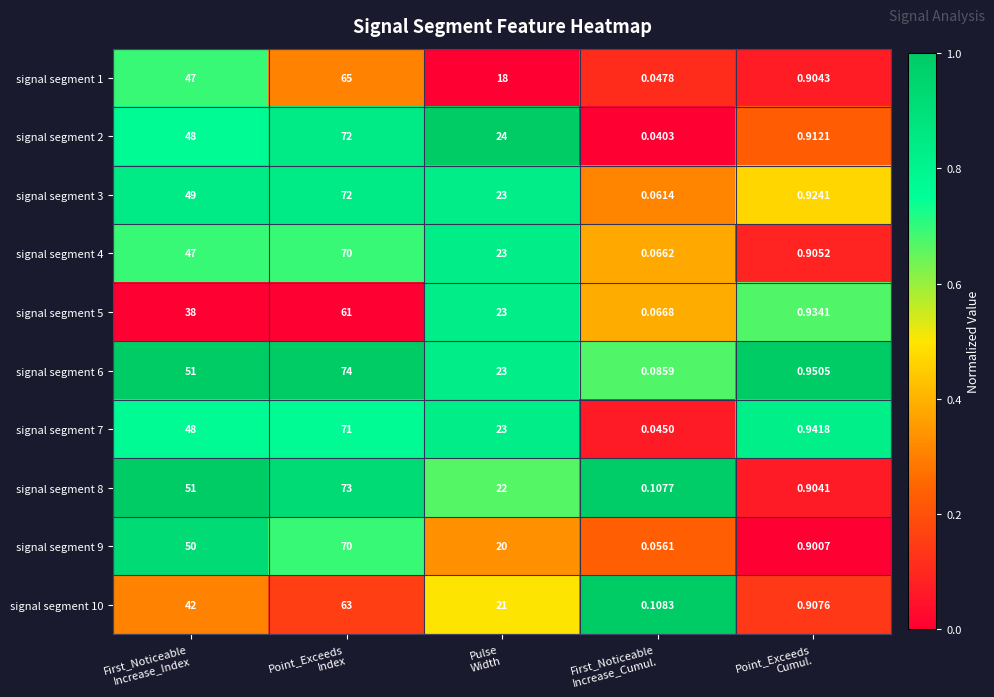

At which category is the sum across all series the highest?

Point_Exceeds
Index